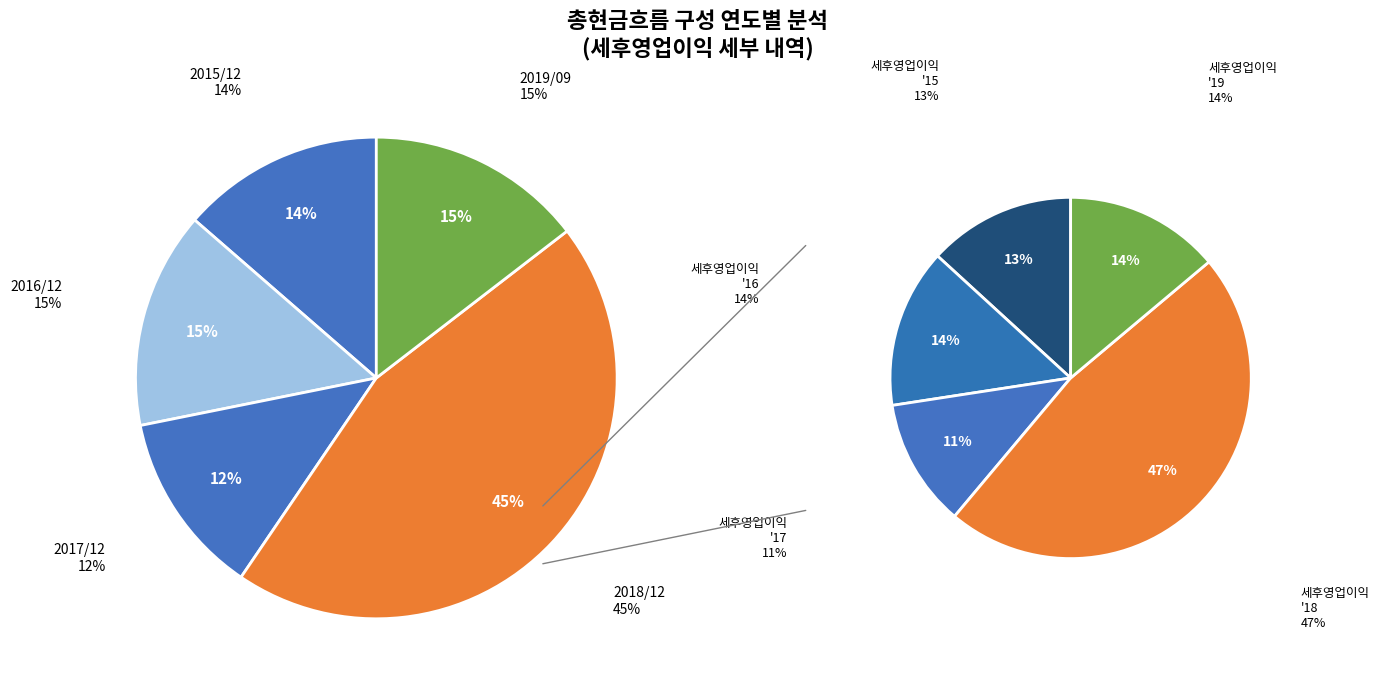

To the nearest percent, what is the average slice percentage?

20%